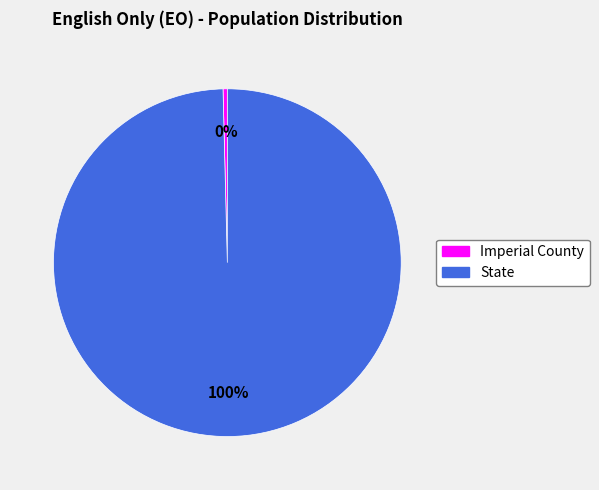

The State slice represents 93% of the pie. True or false?

False